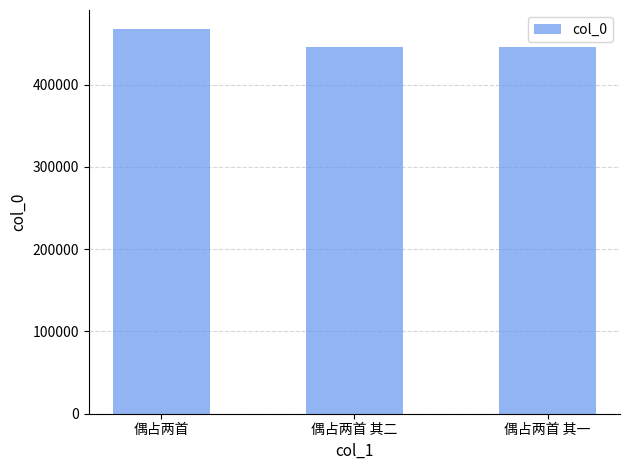

What is the maximum value shown in the chart?

467184